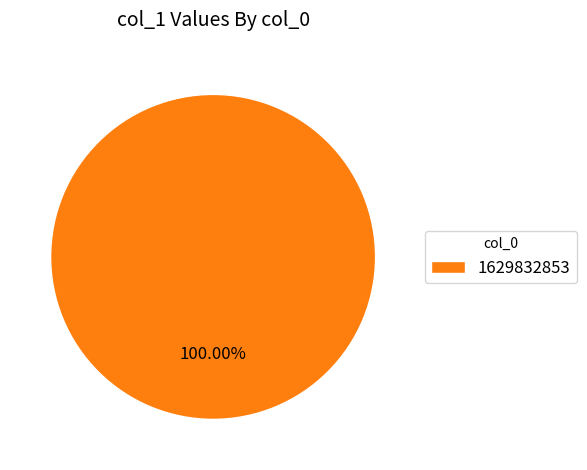

Rank the categories by value from highest to lowest.

1629832853